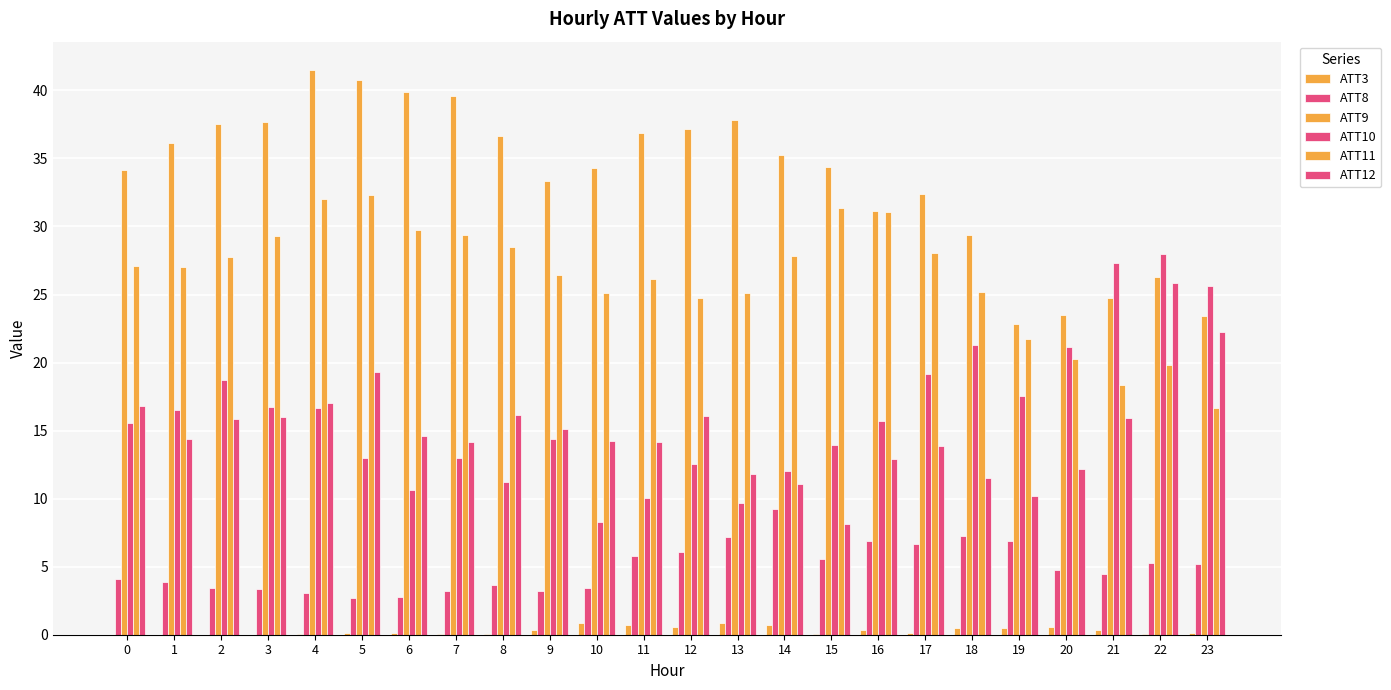

The ATT9 series shows 12.0 at 4. True or false?

False